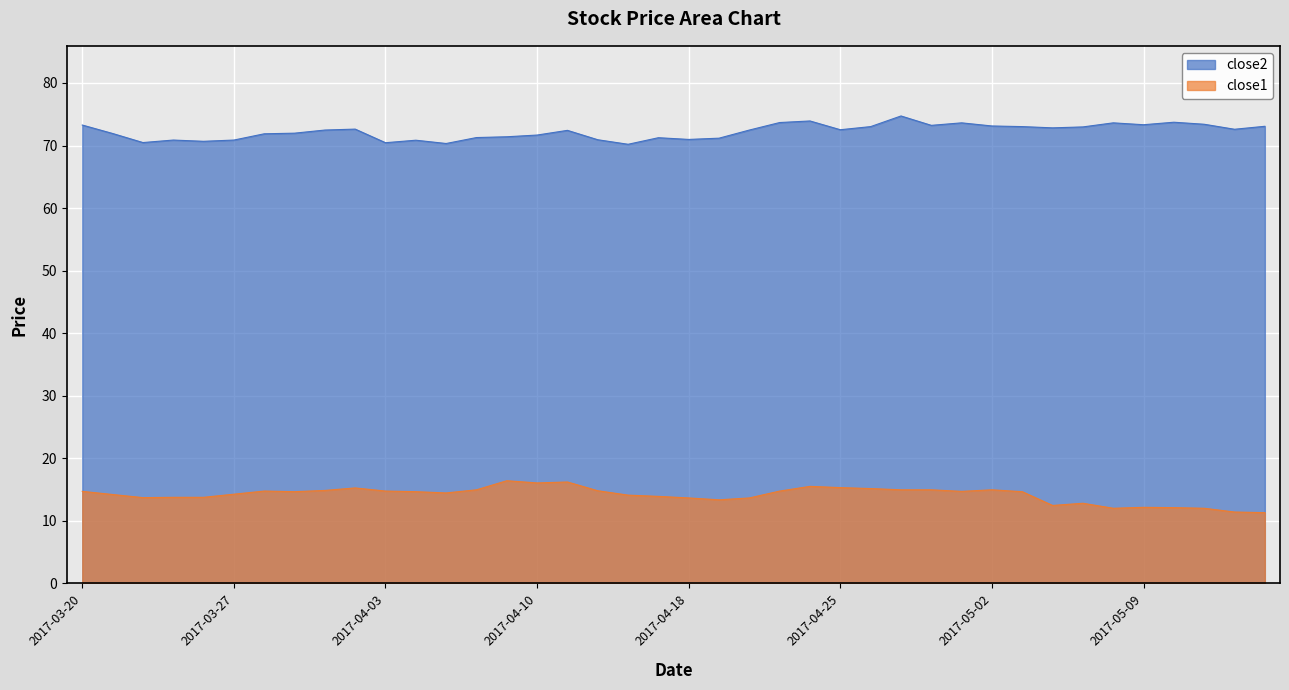

Which has a higher value, 2017-04-04 or 2017-03-30?

2017-03-30